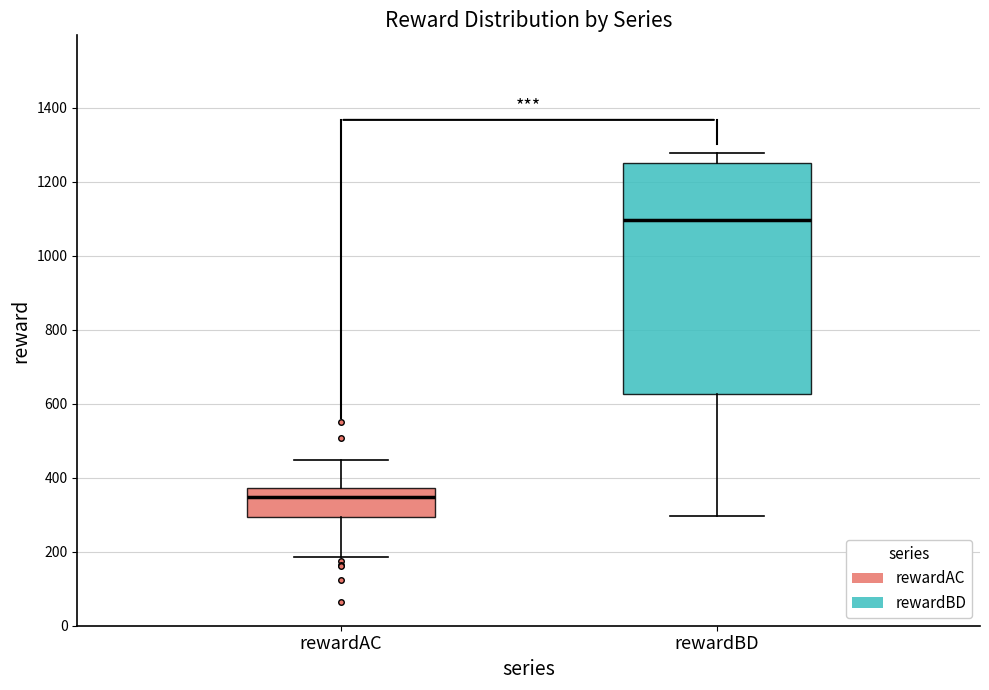

Where does the upper whisker of the box for rewardAC end on the y-axis? The values are not printed on the chart, so give them approximately, as read against the axis.

440